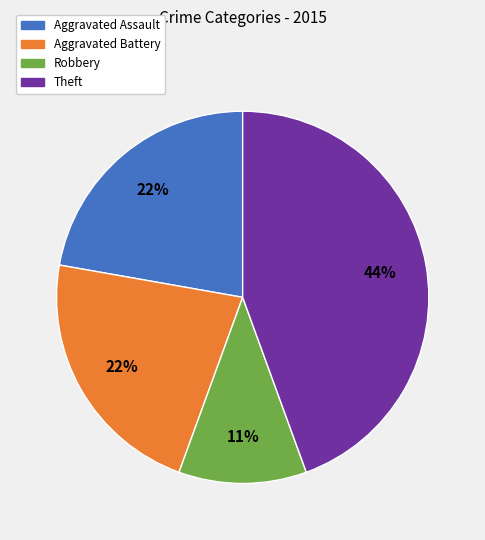

Approximately how many times larger is the value at Robbery compared to Aggravated Battery?

0.5